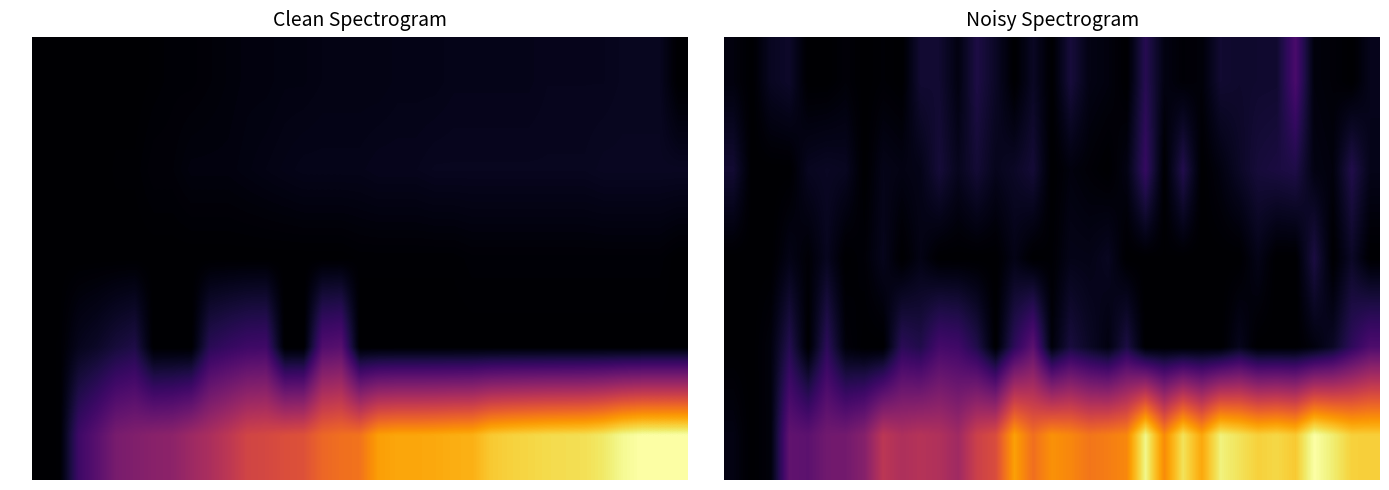

What is the average value of the GE series?

13.9